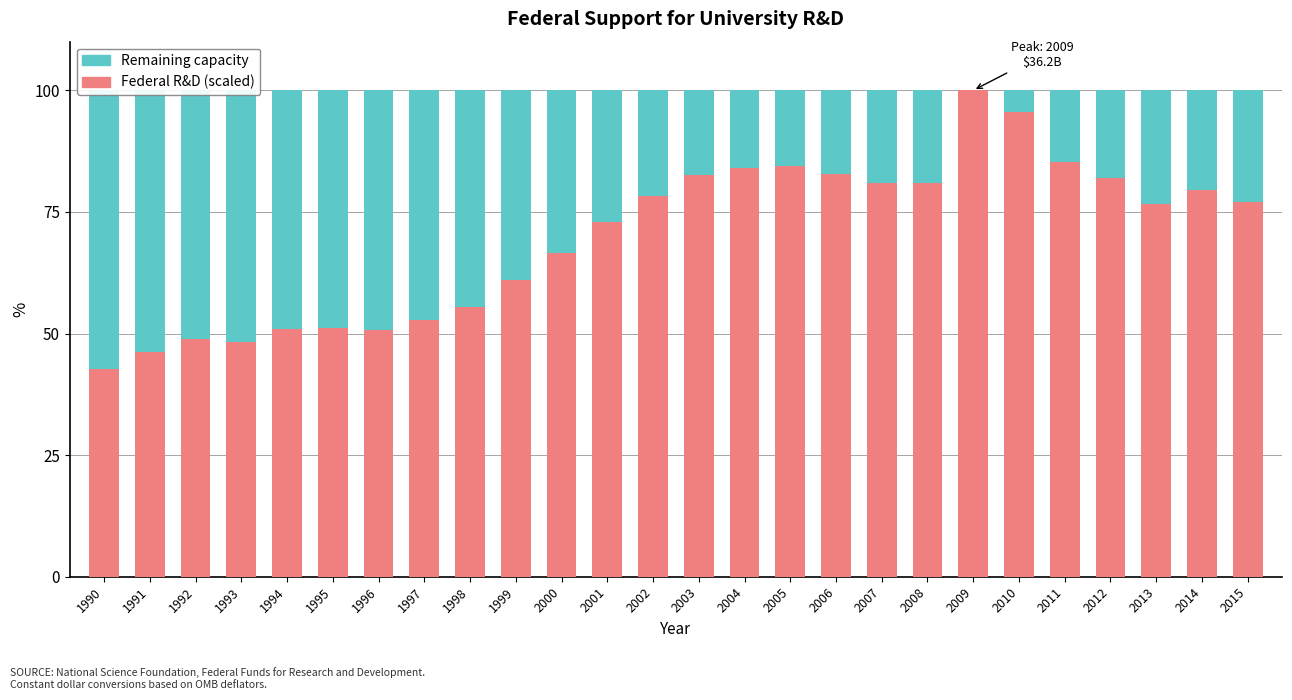

What is the sum of the Federal R&D (scaled) values at 1999 and 1995?

112.1